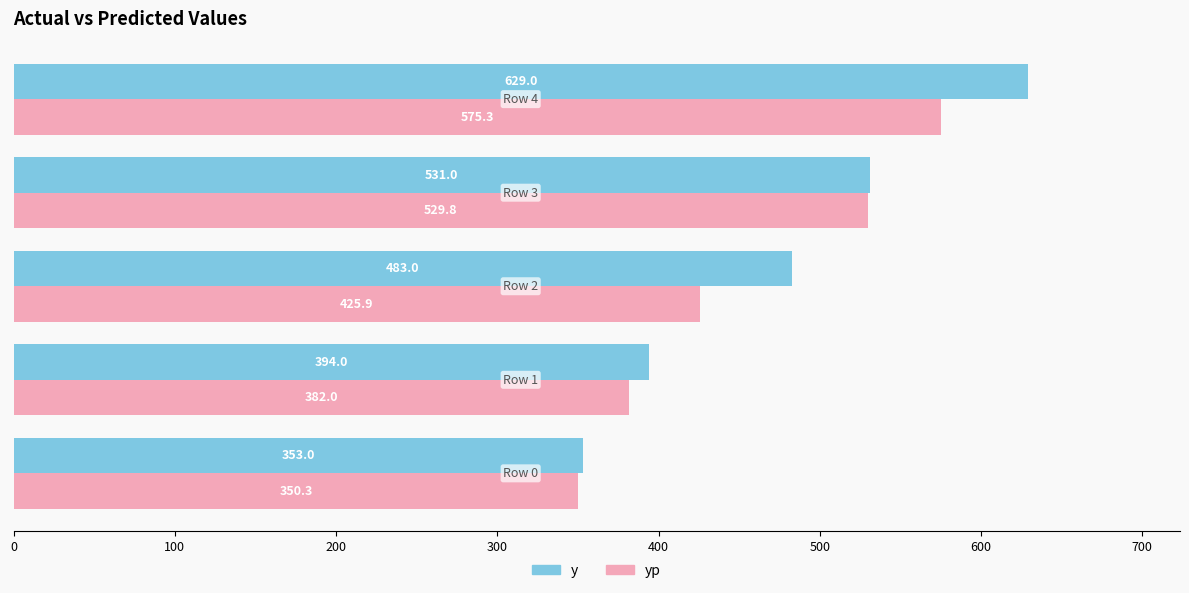

Which series has the widest spread of values?

y